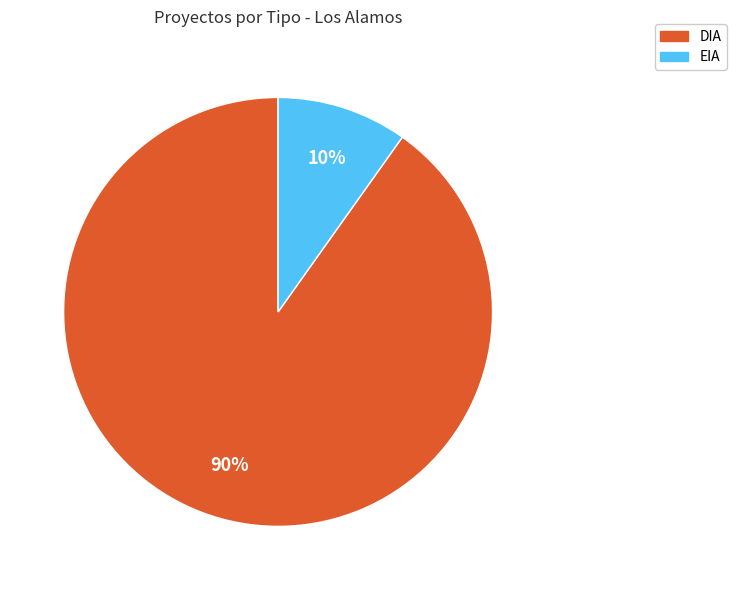

The DIA slice represents 90% of the pie. True or false?

True